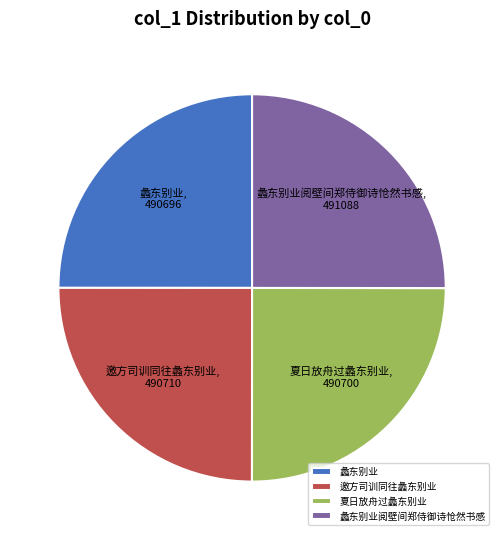

Is it true that 邀方司训同往蠡东别业 is 25% of the pie?

True